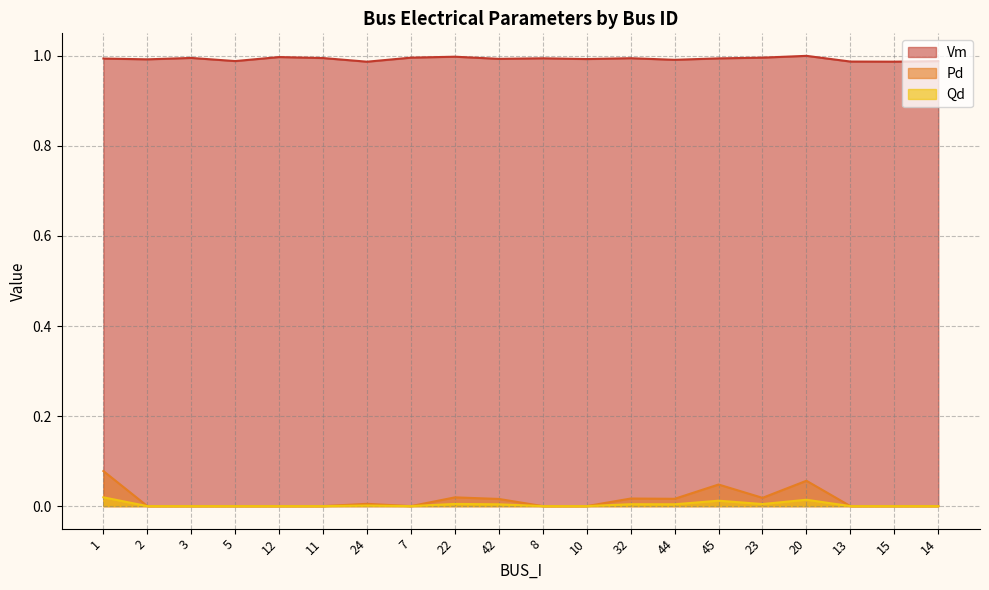

Reading left to right, list all the values displayed in this chart.

Vm: 1=1.0	2=1.0	3=1.0	5=1.0	12=1.0	11=1.0	24=1.0	7=1.0	22=1.0	42=1.0	8=1.0	10=1.0	32=1.0	44=1.0	45=1.0	23=1.0	20=1.0	13=1.0	15=1.0	14=1.0
Pd: 1=0.1	2=0.0	3=0.0	5=0.0	12=0.0	11=0.0	24=0.0	7=0.0	22=0.0	42=0.0	8=0.0	10=0.0	32=0.0	44=0.0	45=0.0	23=0.0	20=0.1	13=0.0	15=0.0	14=0.0
Qd: 1=0.0	2=0.0	3=0.0	5=0.0	12=0.0	11=0.0	24=0.0	7=0.0	22=0.0	42=0.0	8=0.0	10=0.0	32=0.0	44=0.0	45=0.0	23=0.0	20=0.0	13=0.0	15=0.0	14=0.0